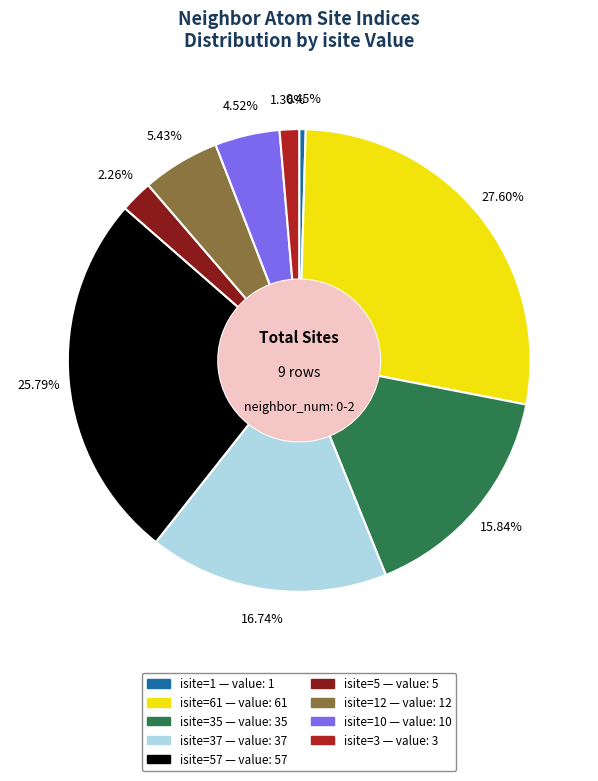

How many slices are in this pie chart?

9